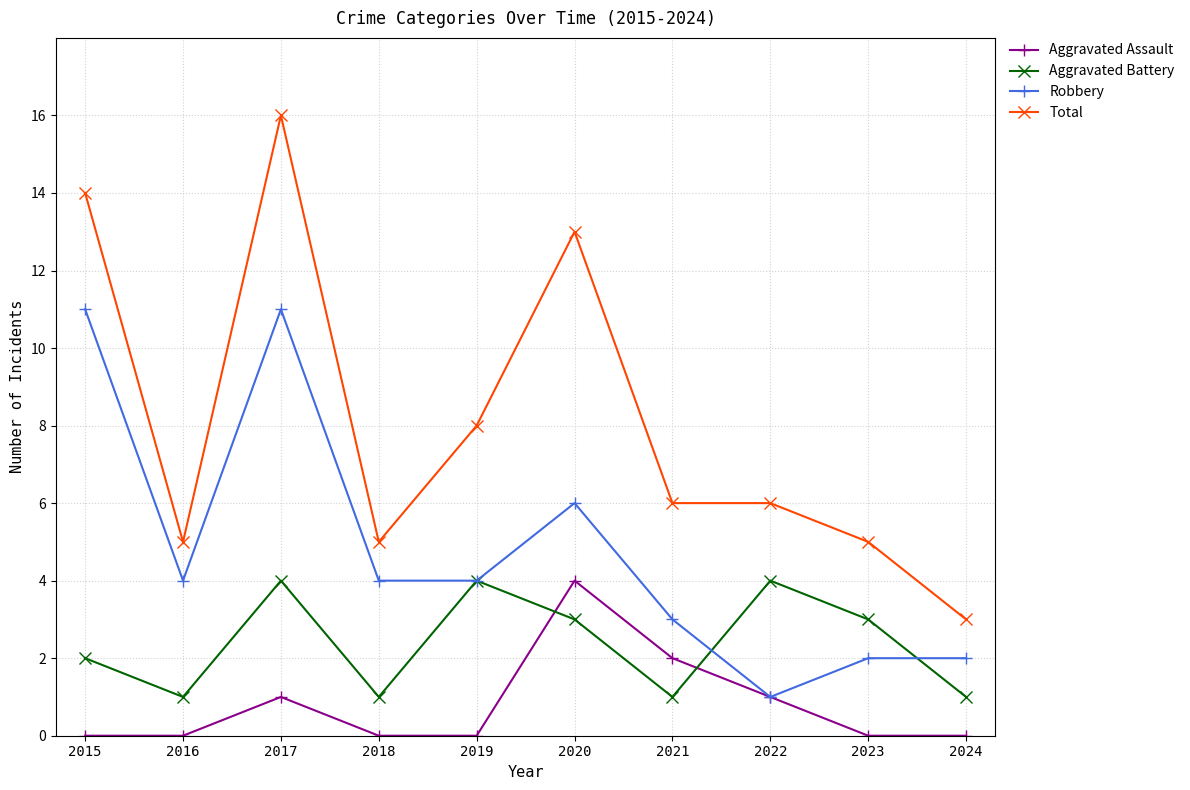

At which category does Aggravated Battery reach its first local peak?

2017